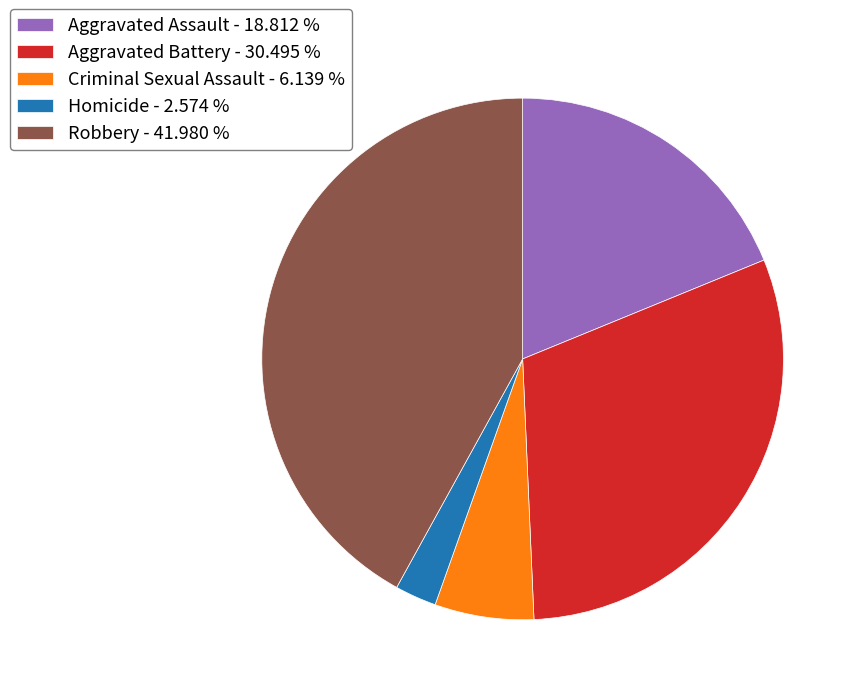

Approximately how many times larger is the value at Aggravated Assault - 18.812 % compared to Aggravated Battery - 30.495 %?

0.6